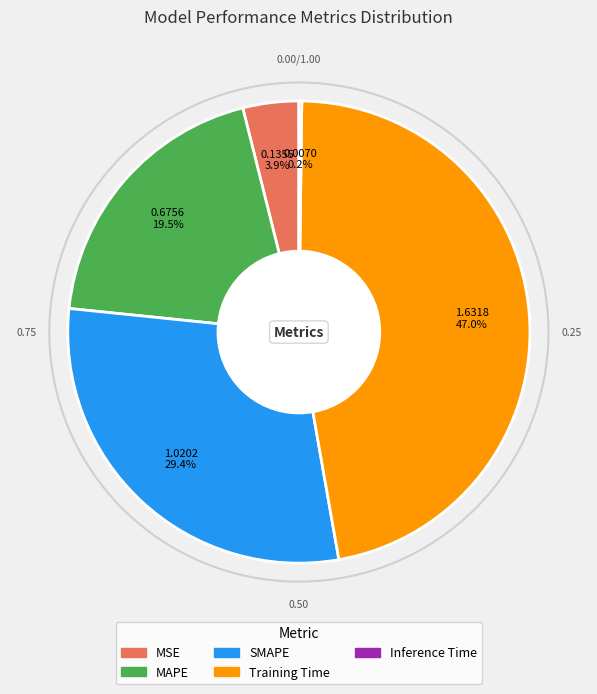

Which has a higher value, MSE or MAPE?

MAPE